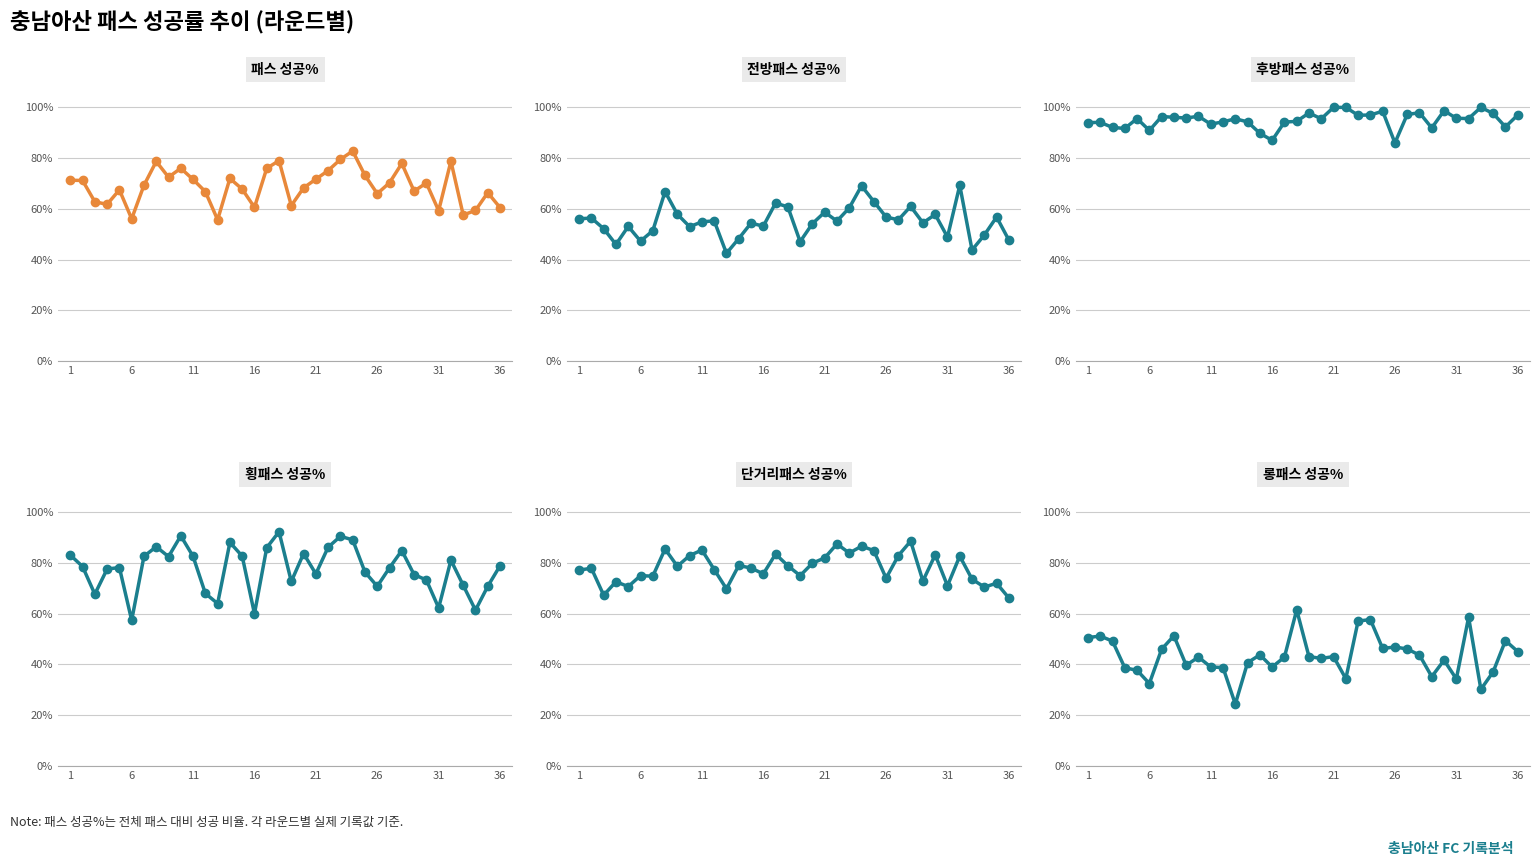

Is the value of 단거리패스 성공% at 35 greater than the value of 패스 성공% at 13?

No